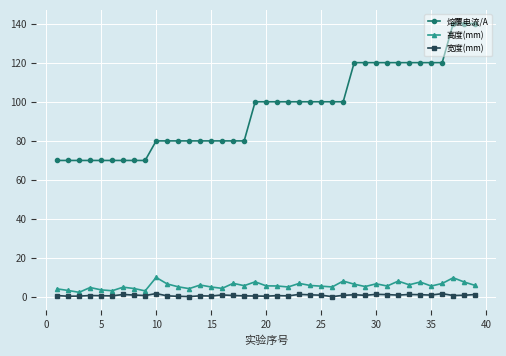

Rank the series by their maximum value, from highest to lowest.

熔覆电流/A, 高度(mm), 宽度(mm)